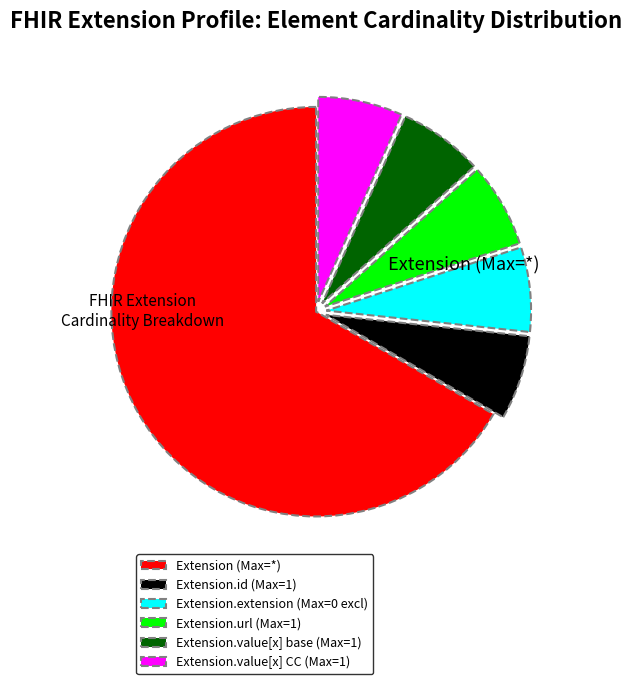

Is there any slice that represents more than half of the pie?

Yes